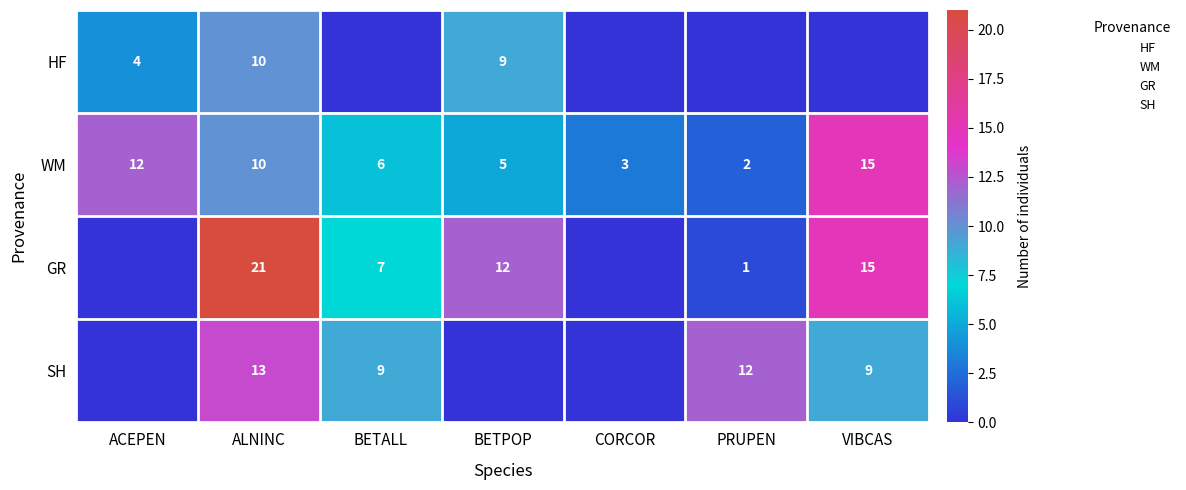

What is the difference between the maximum and minimum values in the GR series?

21